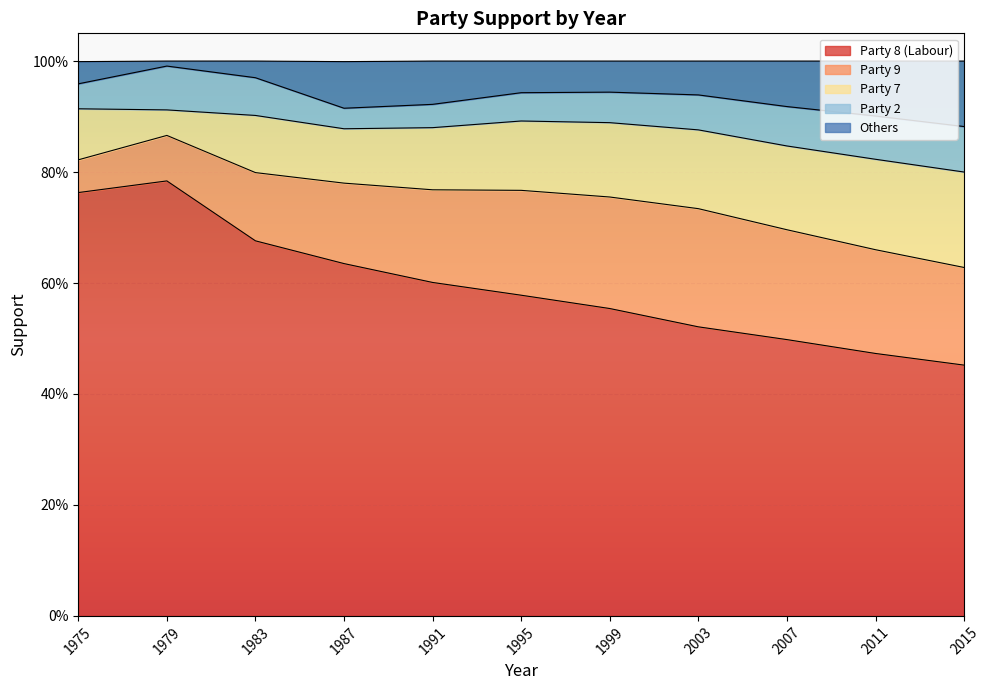

Is it true that Party 9 equals 0.2 at 1995?

True